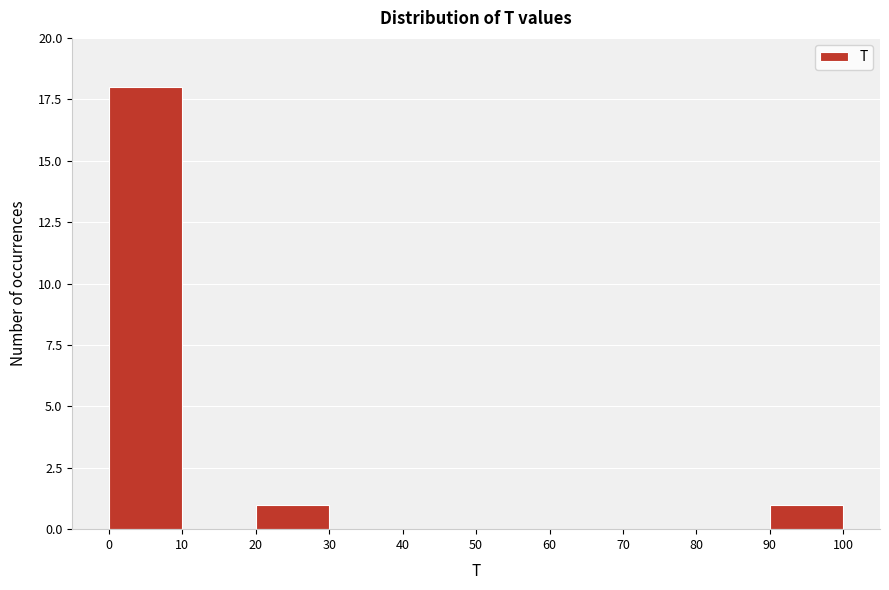

What is the height of the bar covering 20 to 30 on the x-axis? The values are not printed on the chart, so give them approximately, as read against the axis.

1